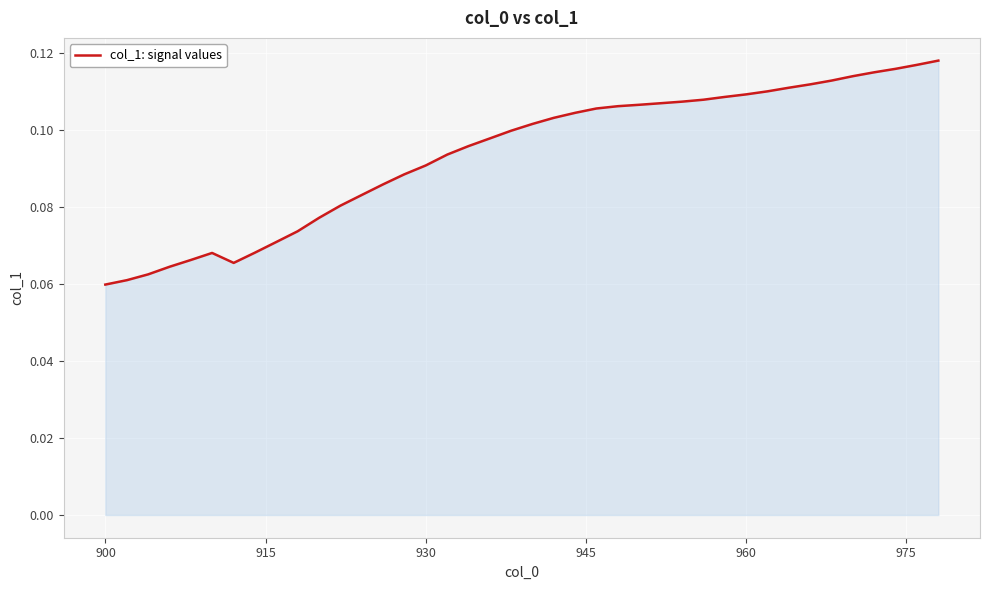

Does the chart display data point markers on the line(s)?

No